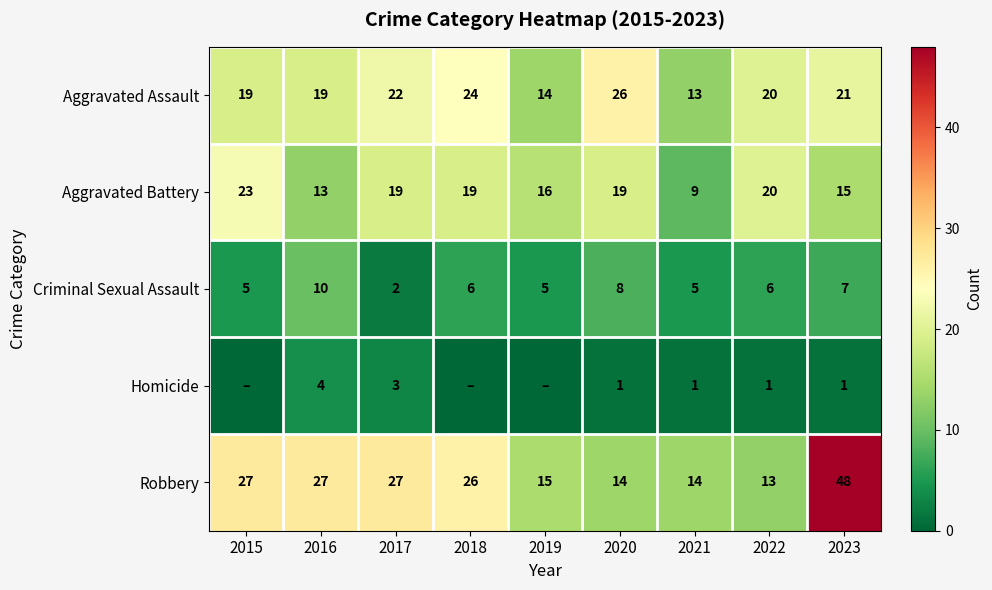

Between 2016 and 2021, which series saw the biggest shift?

Robbery